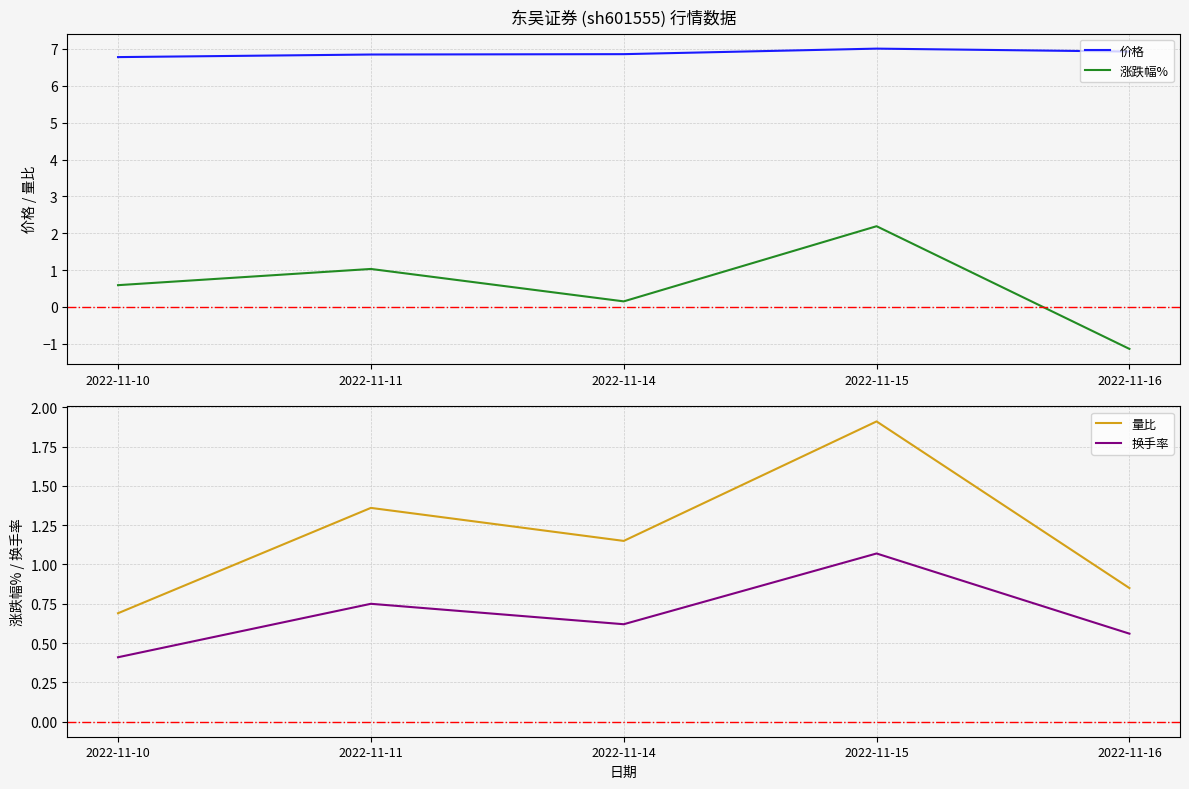

What is the total value across all series at 2022-11-16?

7.2